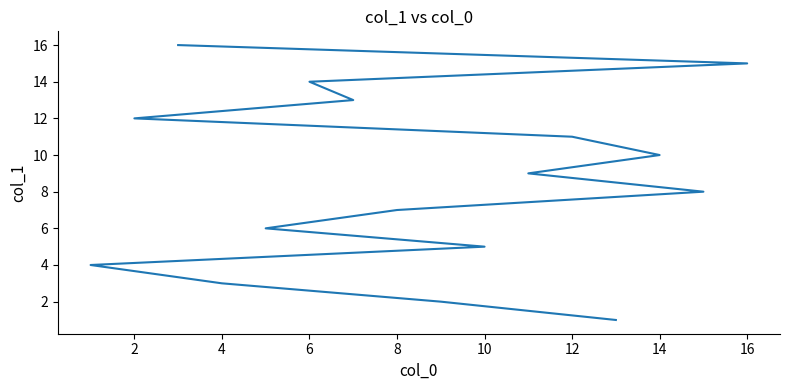

The value at 12 is 7. True or false?

False